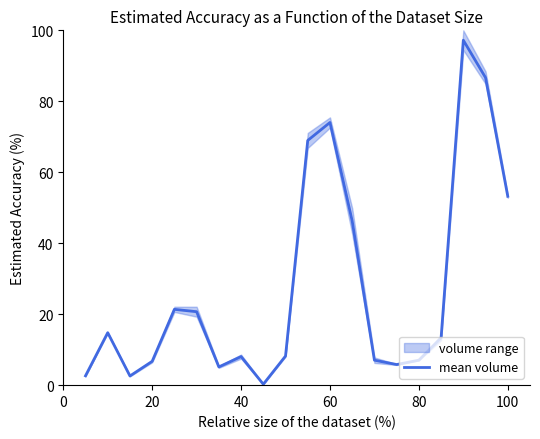

What is the highest value of the mean volume series?

97.2